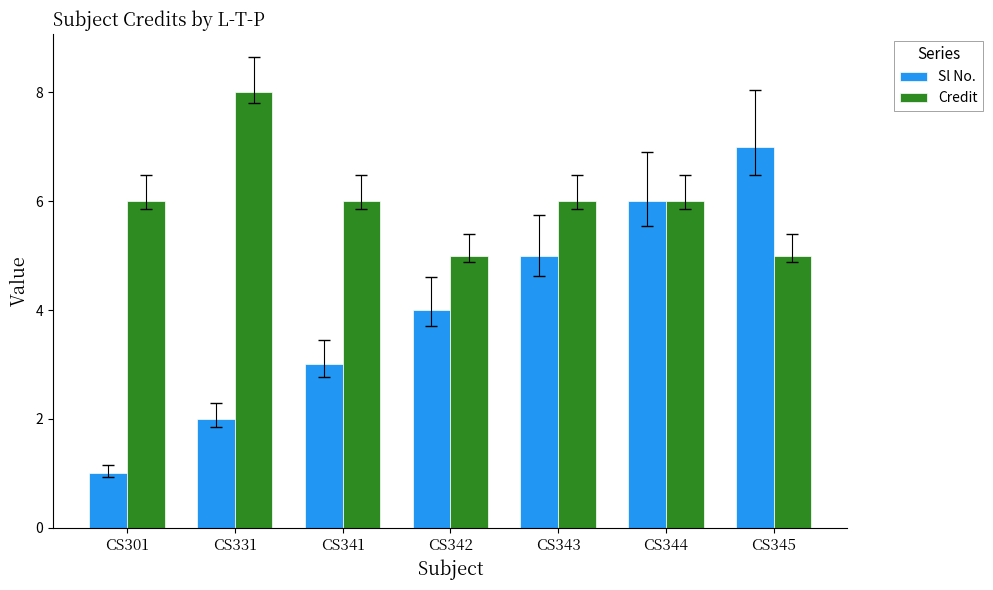

What is the approximate value of Credit at CS342?

5